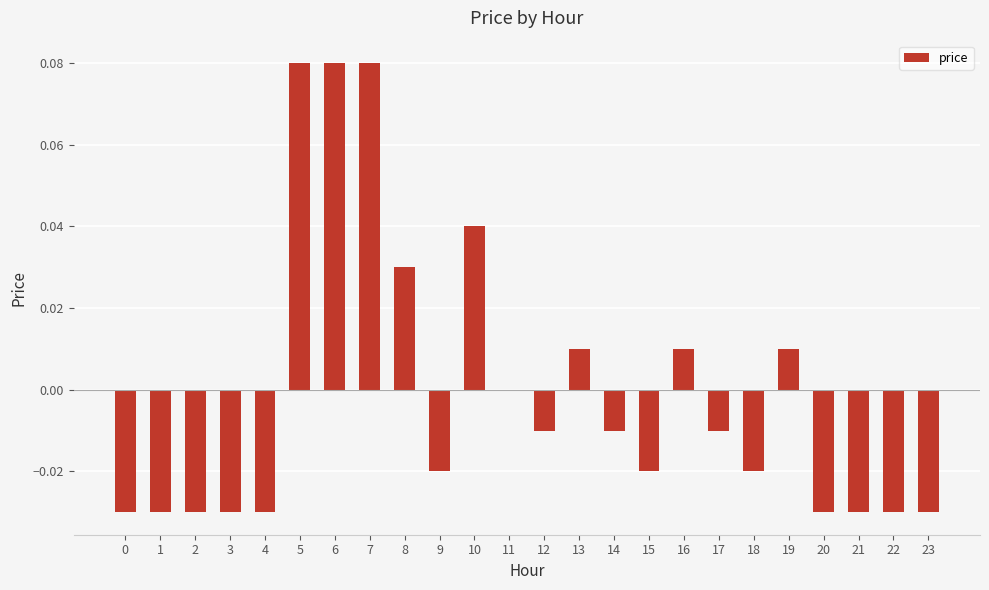

Which has a higher value, 13 or 18?

13